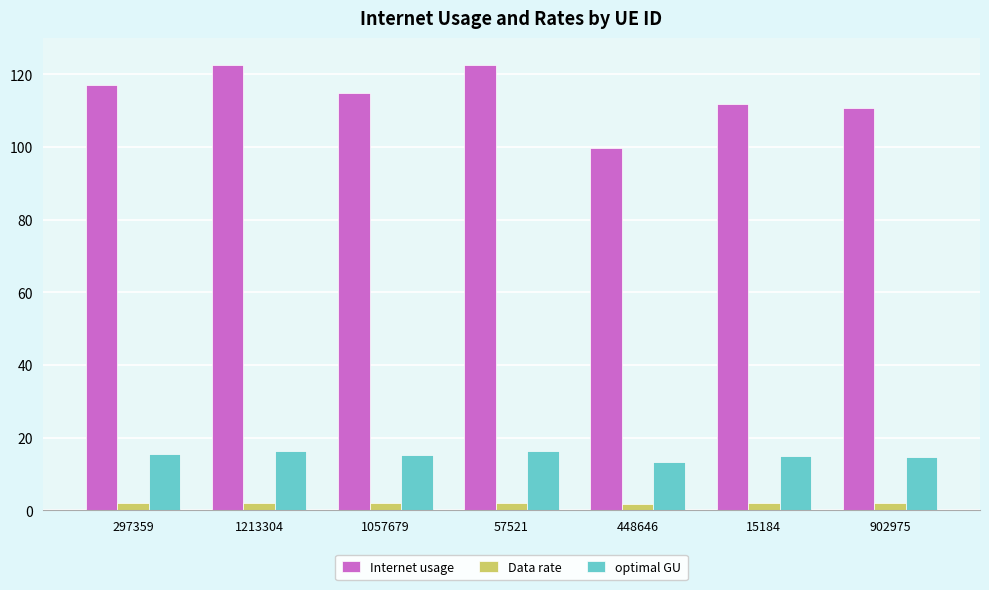

Which series has the largest range (max minus min)?

Internet usage